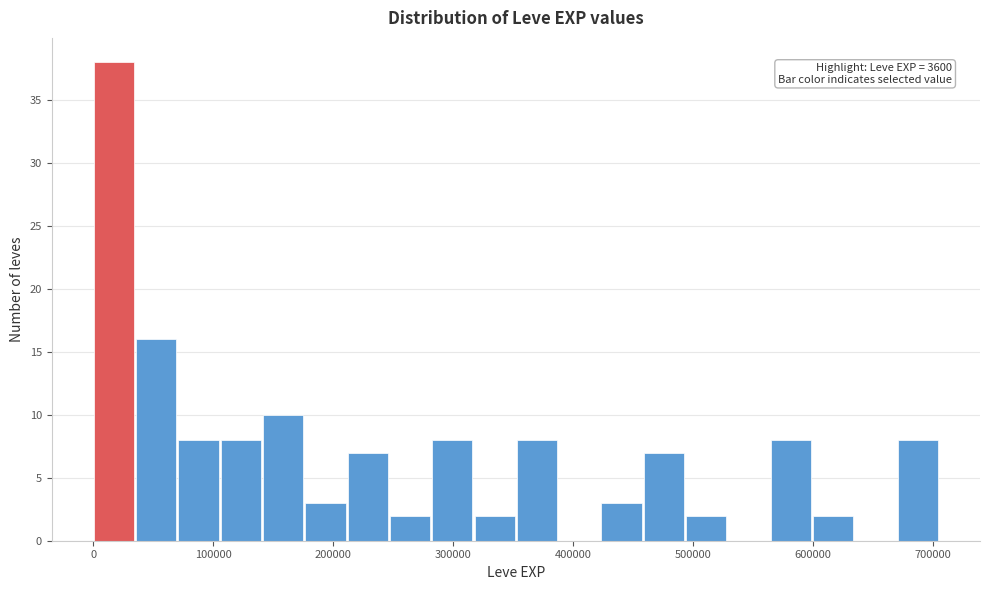

Read against the x-axis, roughly where is the centre of the tallest bar?

20000